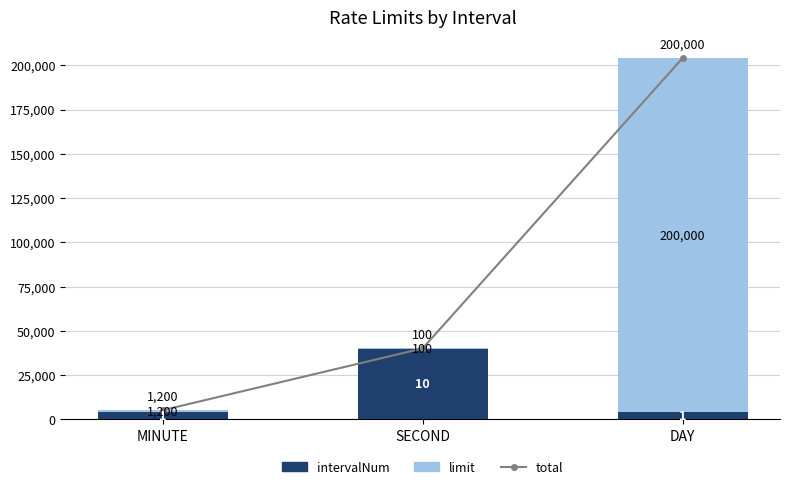

What is the maximum value shown in the chart?

204000